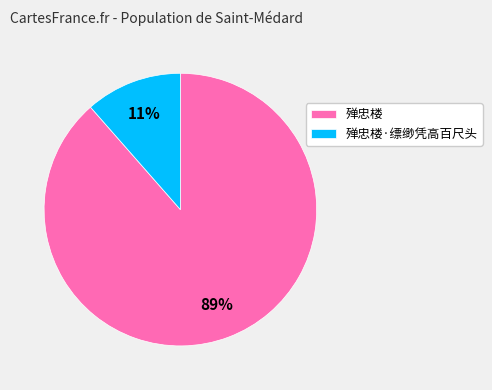

Is the sum of 殚忠楼·缥缈凭高百尺头 and 殚忠楼 greater than half?

Yes